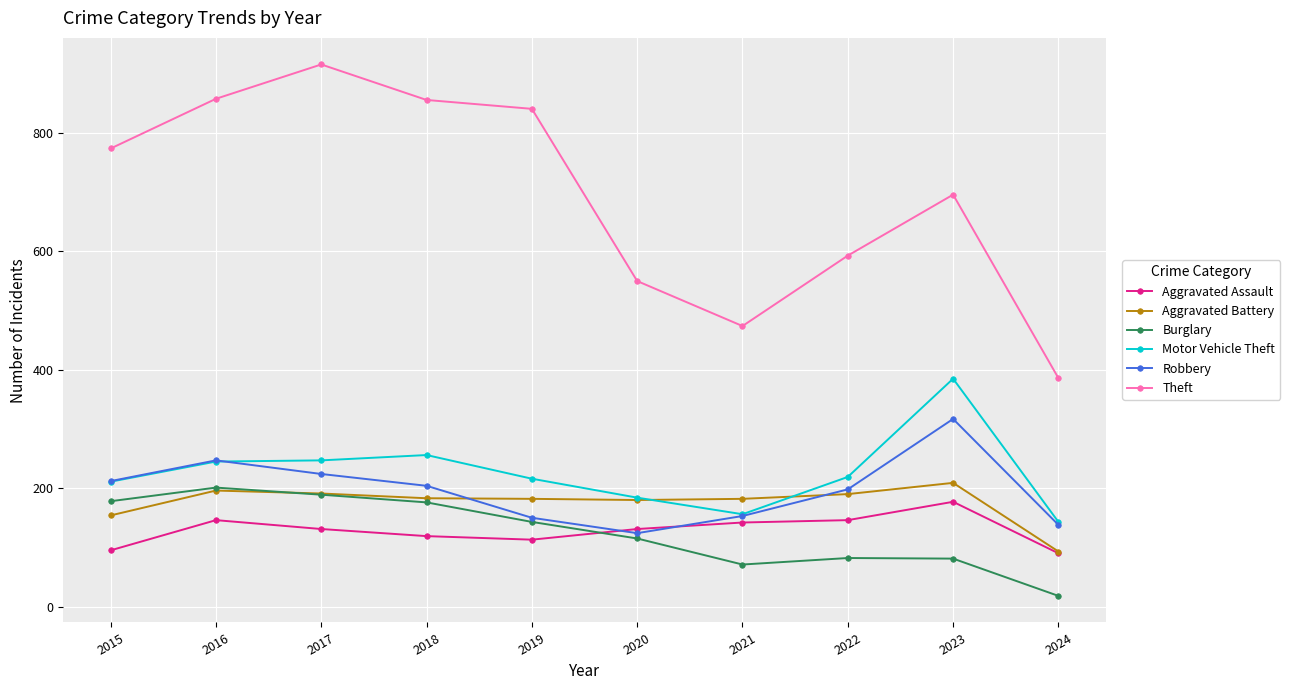

What is the difference between the maximum and second lowest values in the Burglary series?

130